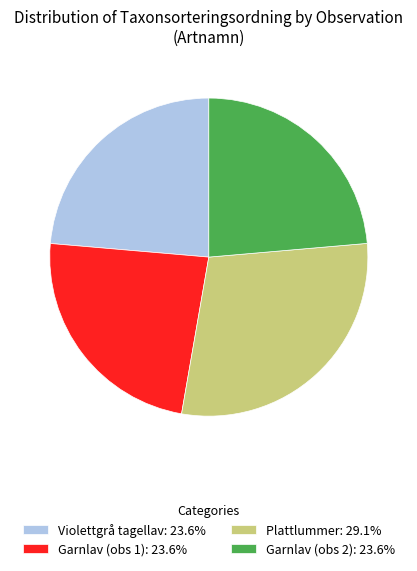

Do Garnlav (obs 1): 23.6% and Plattlummer: 29.1% together represent more than half of the pie?

Yes